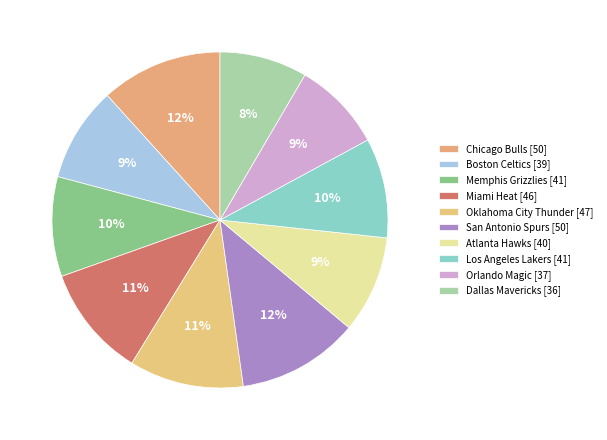

How many slices are in this pie chart?

10